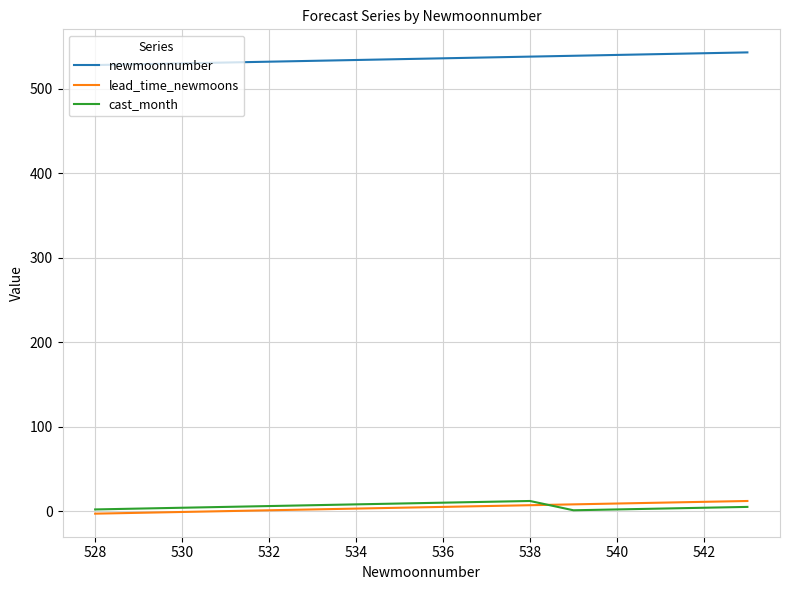

True or false: newmoonnumber and lead_time_newmoons cross at least once.

False